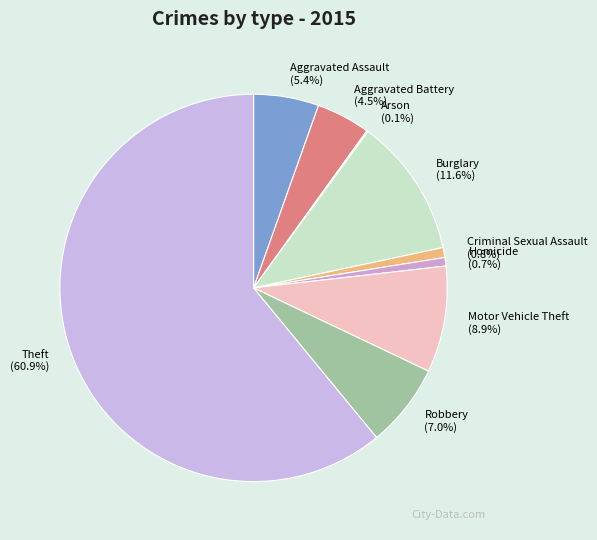

Which has a higher value, Homicide or Robbery?

Robbery